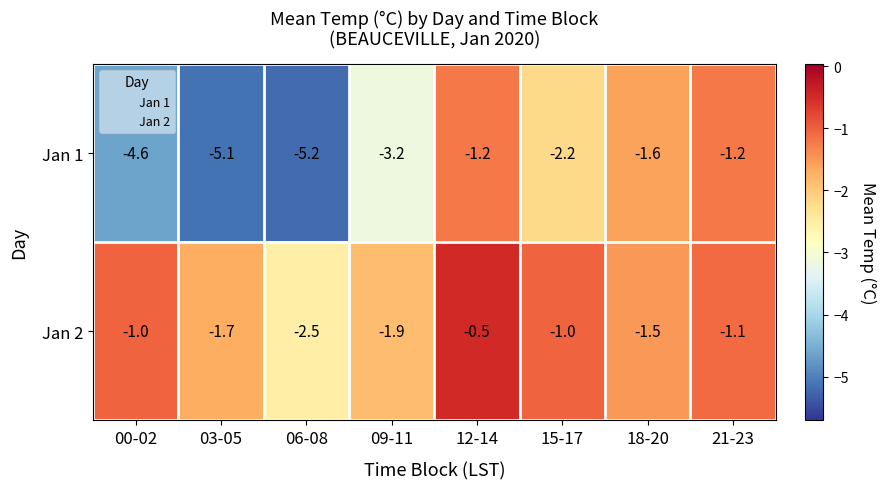

Read the Jan 1 value at 00-02.

-4.6